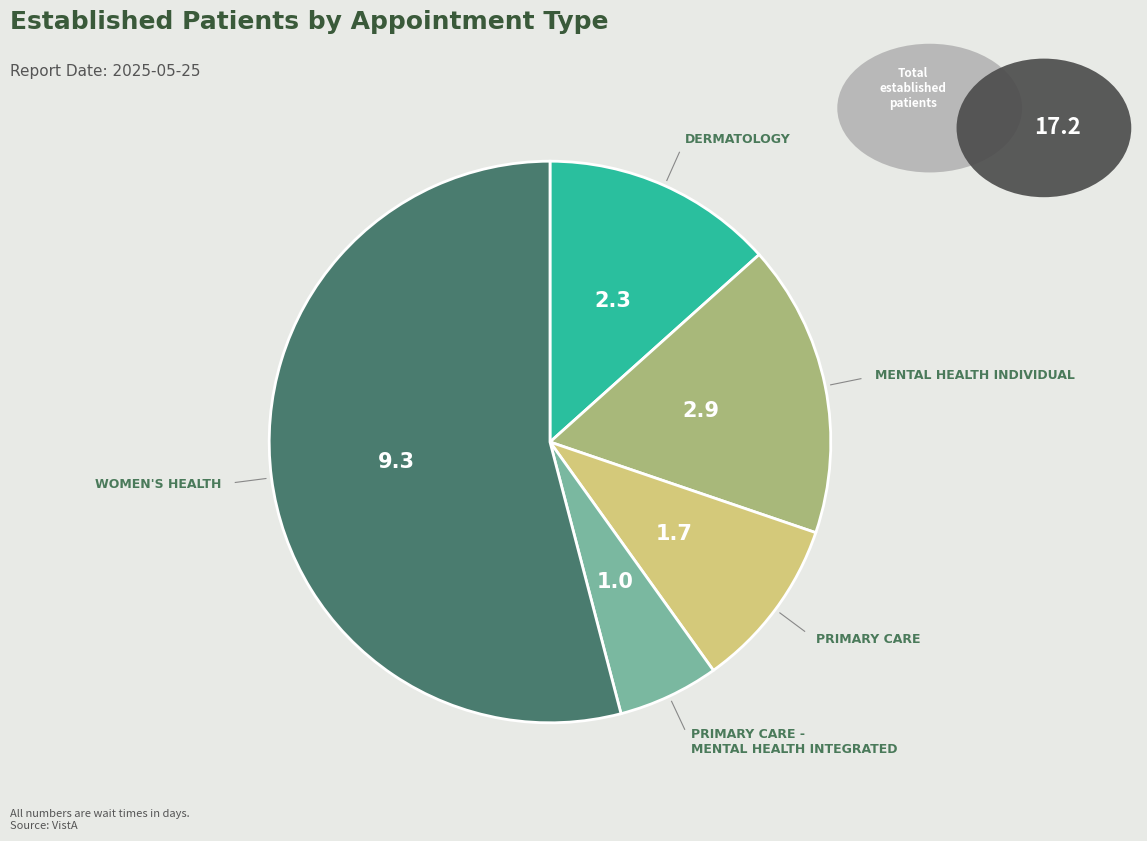

Count the number of slices in the pie.

5